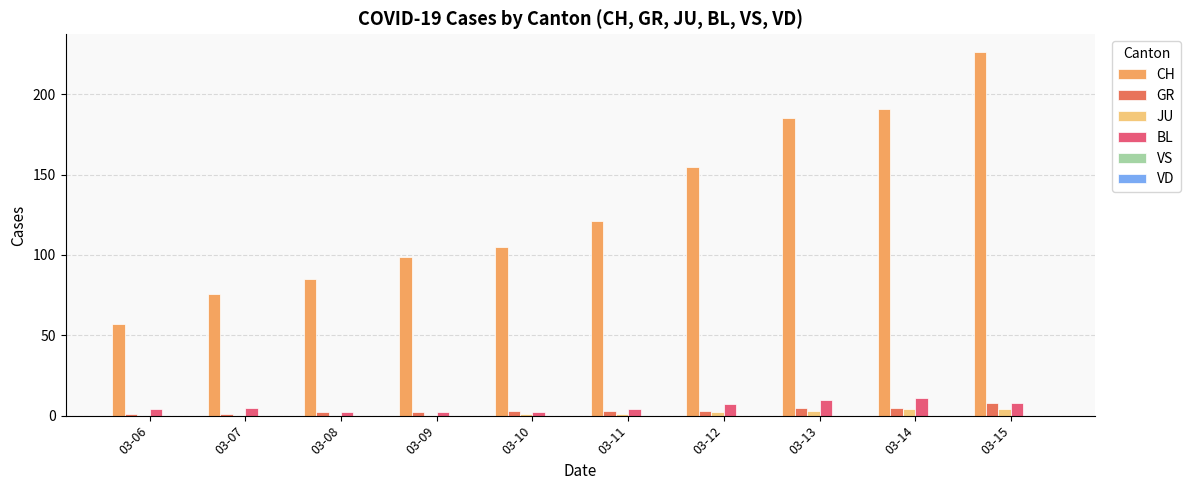

The CH series shows 85 at 03-08. True or false?

True